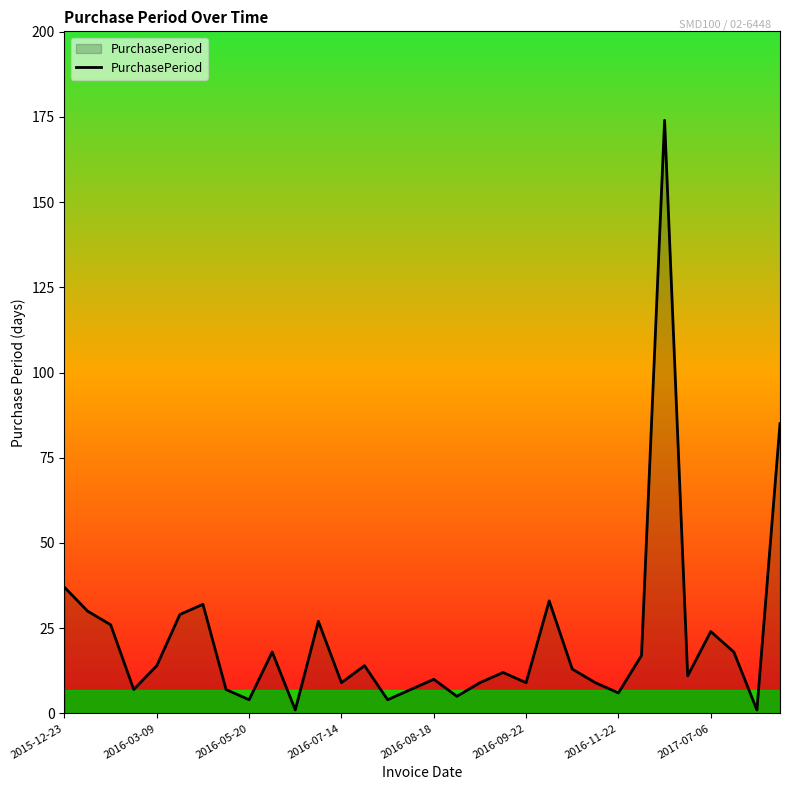

What is the difference between the maximum and minimum values?

173